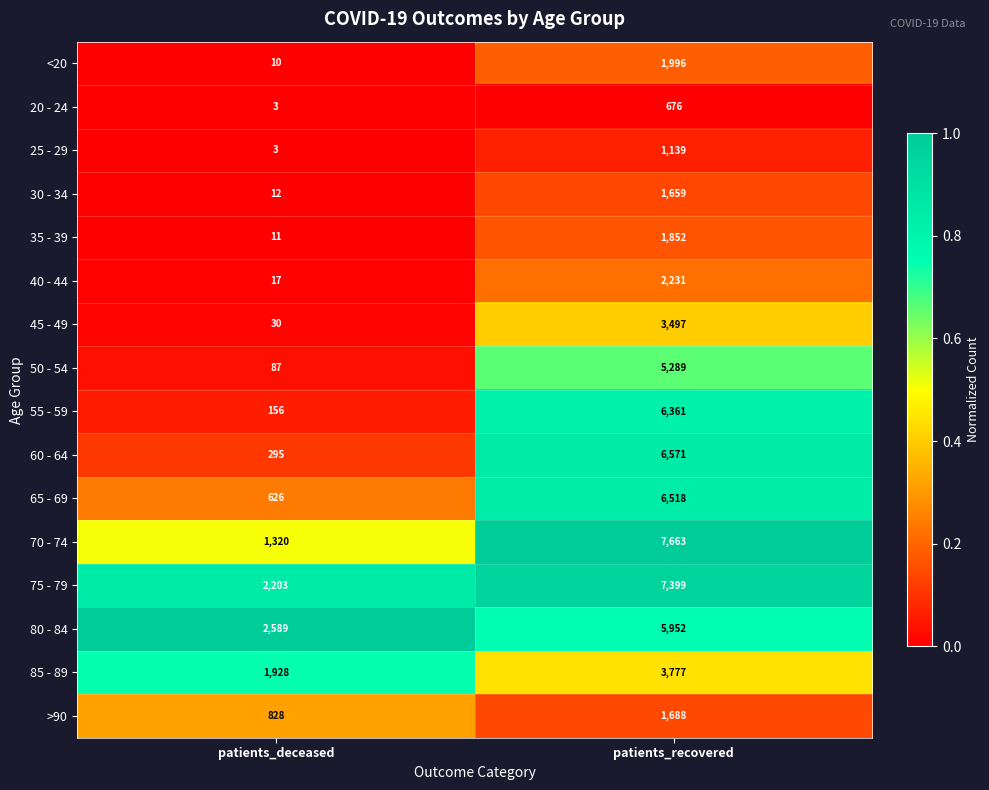

Is the value of 60 - 64 at patients_deceased greater than the value of 55 - 59 at patients_recovered?

No